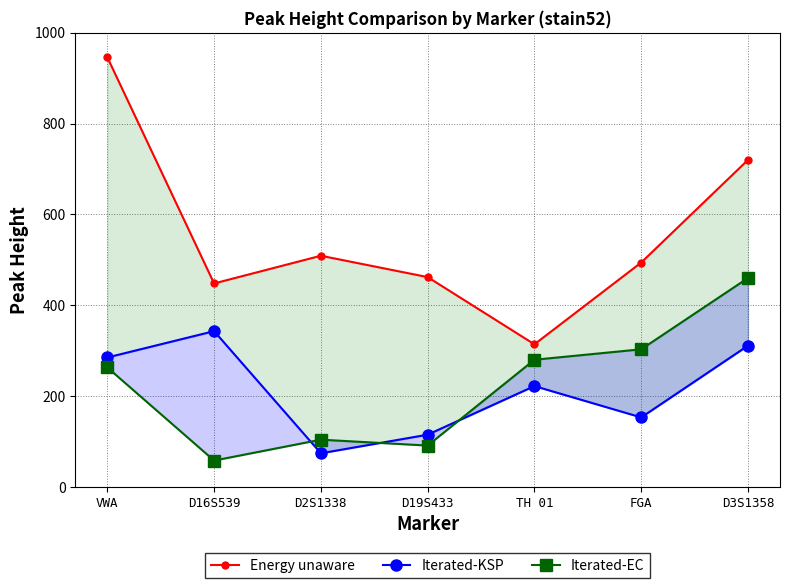

What is the label of the 1st point from the left?

VWA